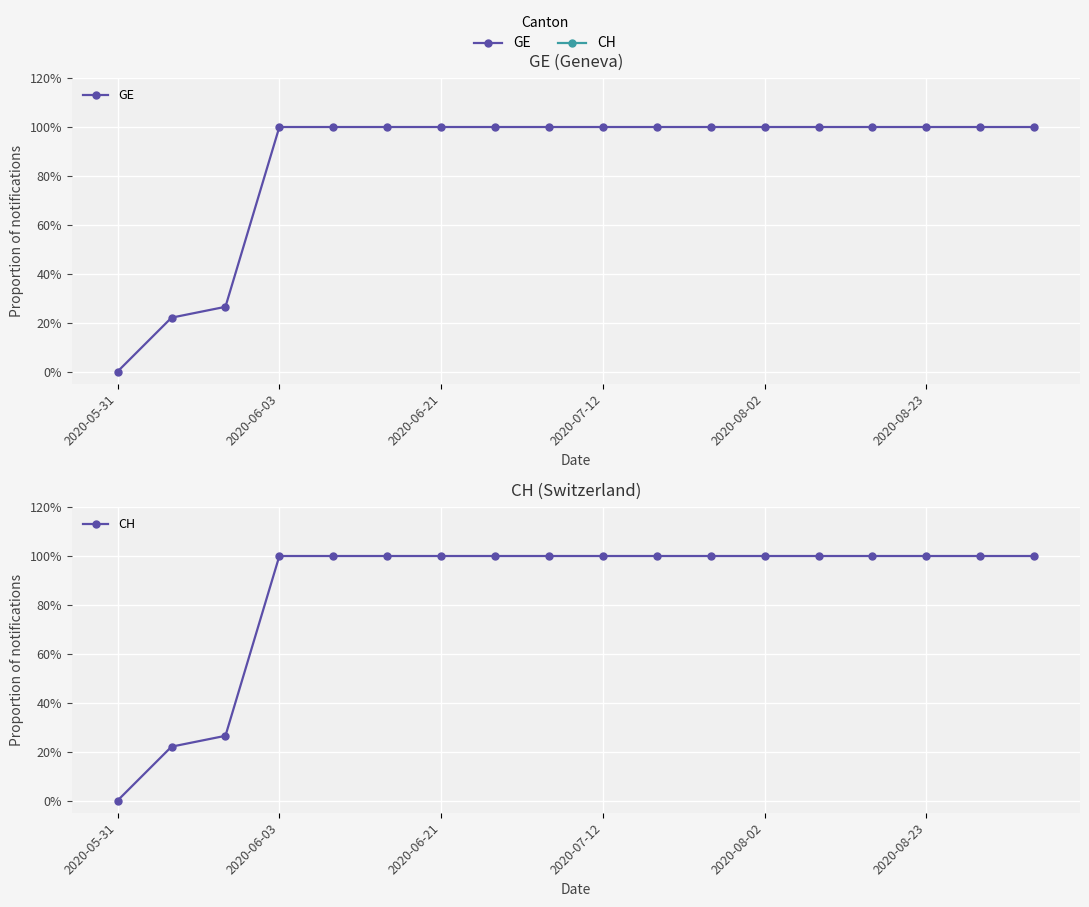

True or false: GE has more than 0 points higher than both neighbors.

False